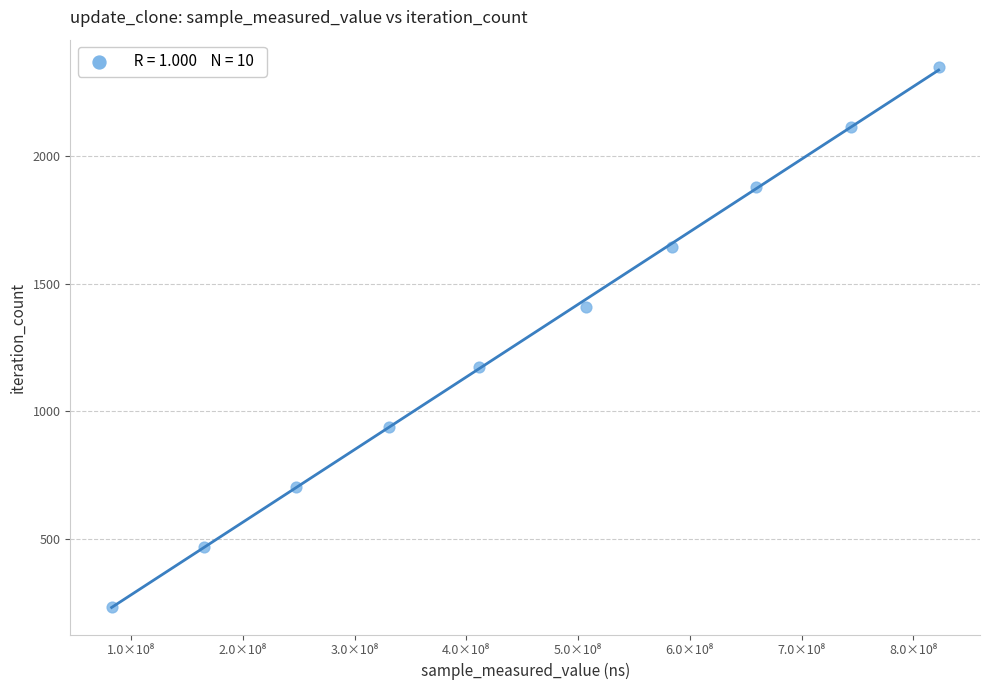

What is the average X value?

455500130